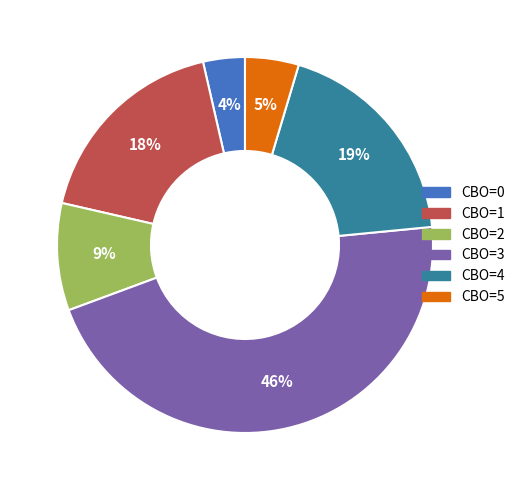

To the nearest percent, what percentage of the pie is CBO=2?

9%